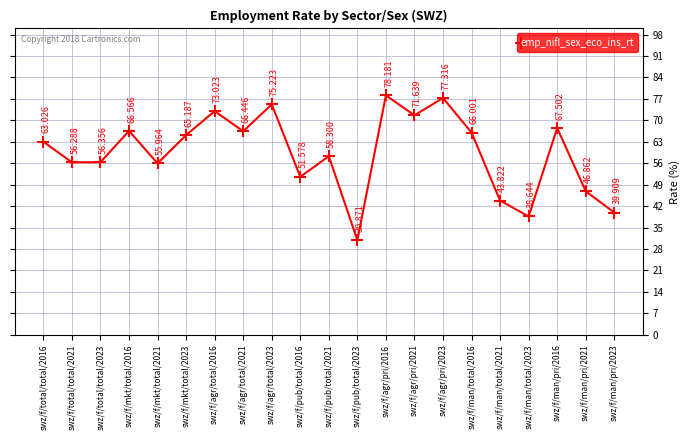

What is the label of the 3rd point from the left?

swz/f/total/total/2023